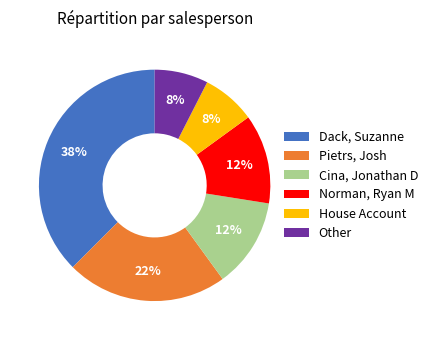

Is there a majority slice in this chart?

No